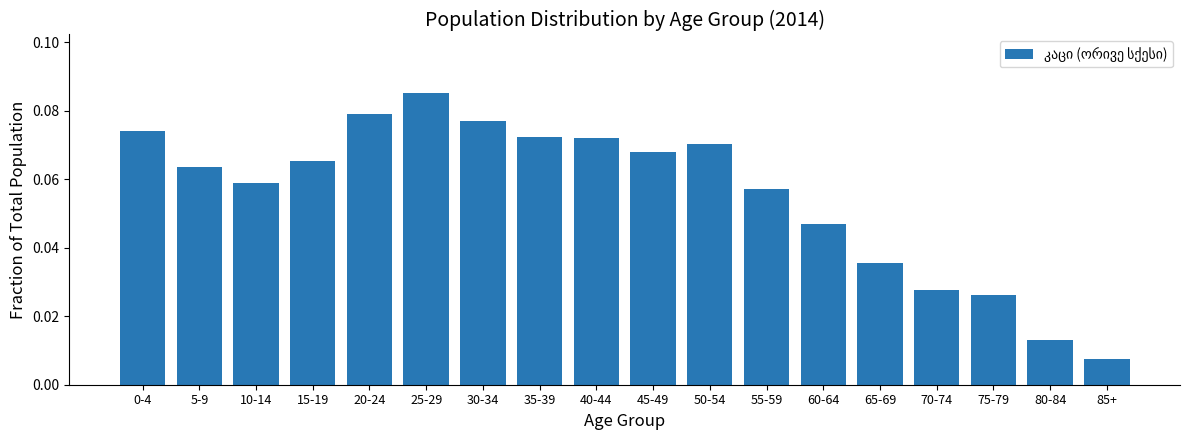

What position from the left is 50-54?

11